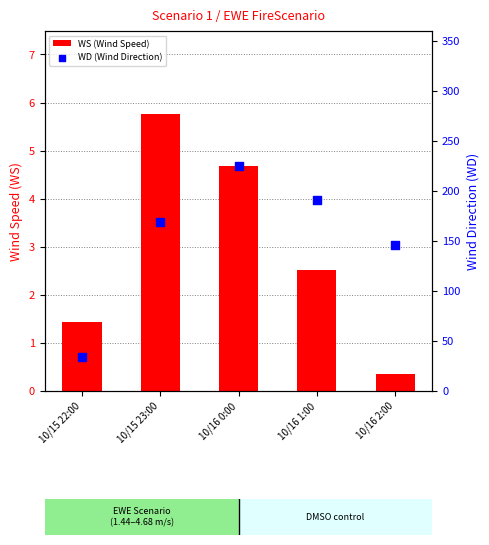

Which series contains the highest Y value?

WD (Wind Direction)